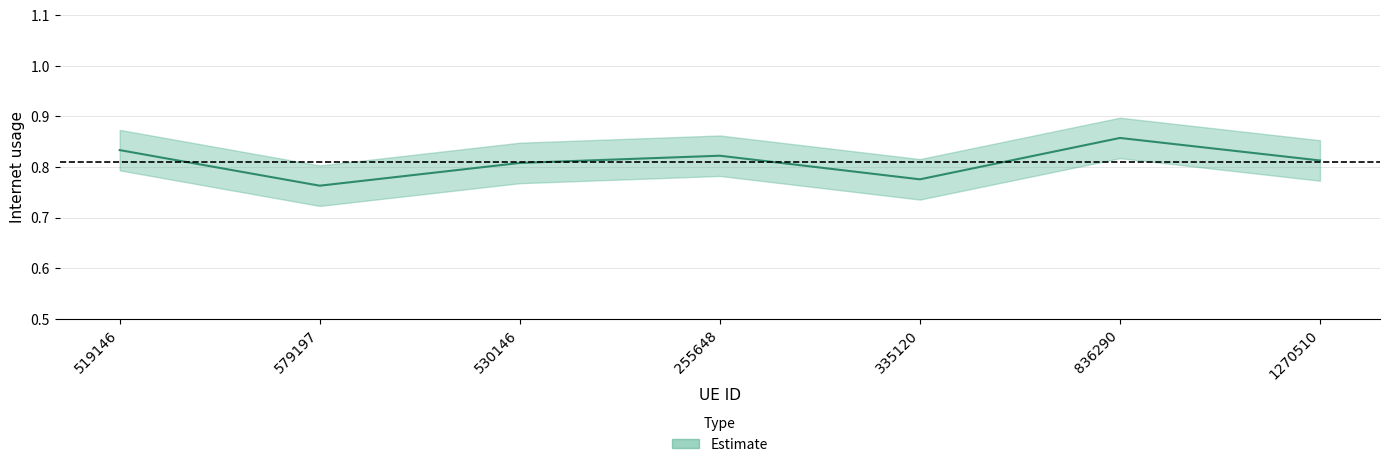

Is it true that the value at 1270510 is 0.8?

True